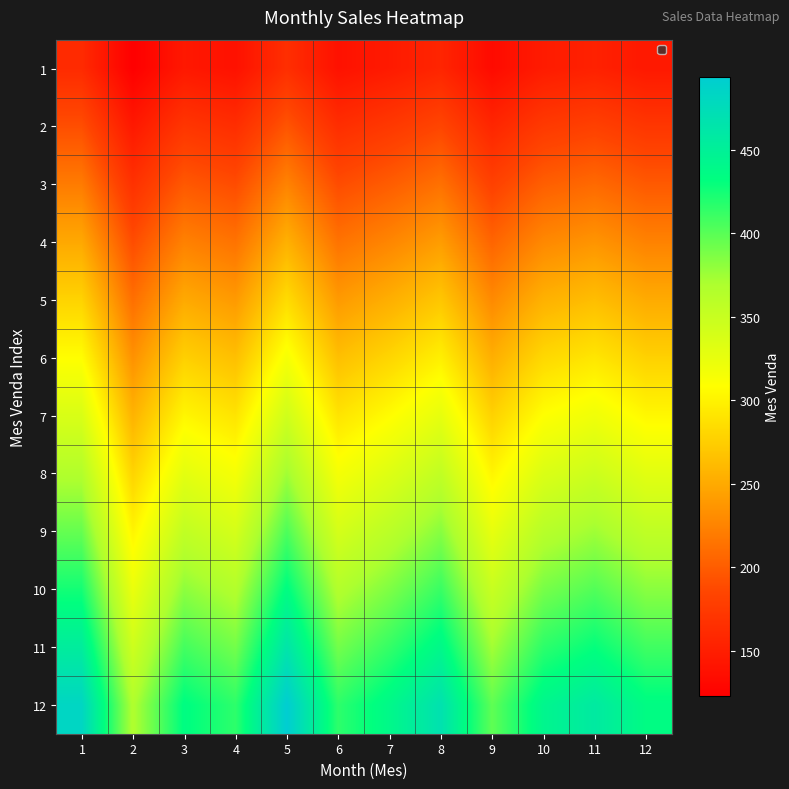

Which series has the largest total across all categories?

12